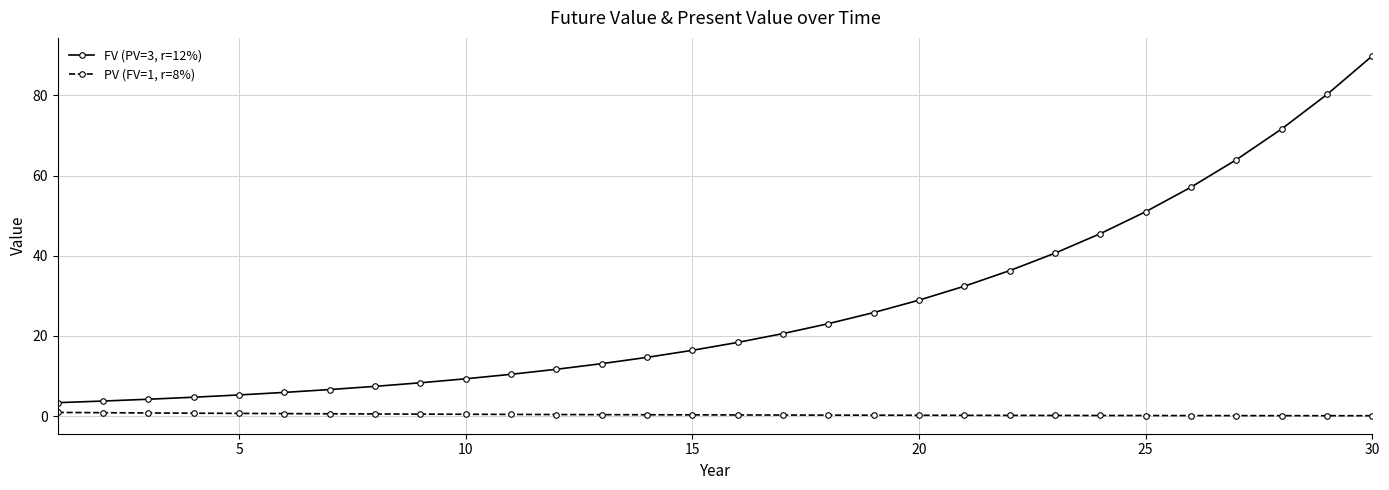

How many data points does each series have?

30